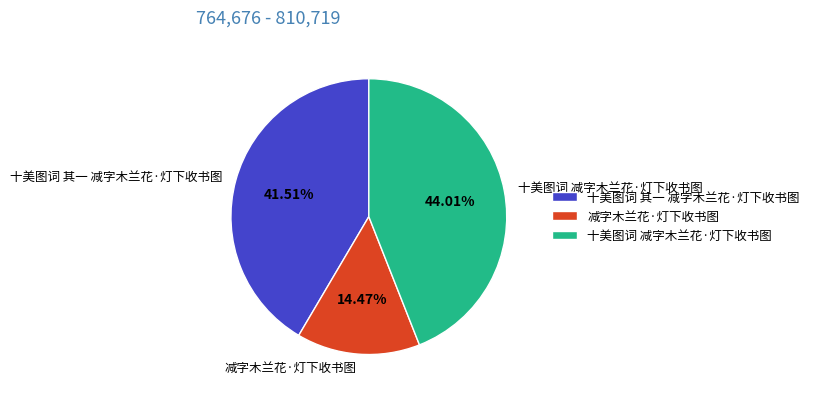

Approximately how many times larger is the value at 减字木兰花·灯下收书图 compared to 十美图词 减字木兰花·灯下收书图?

0.3